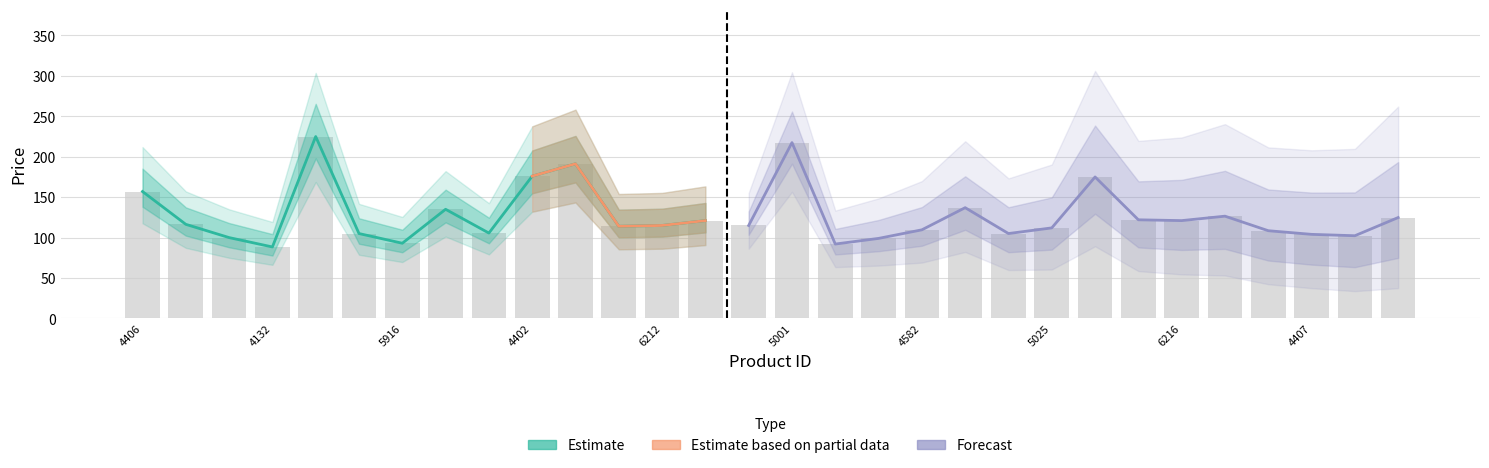

Which label corresponds to the smallest value in the chart?

4132